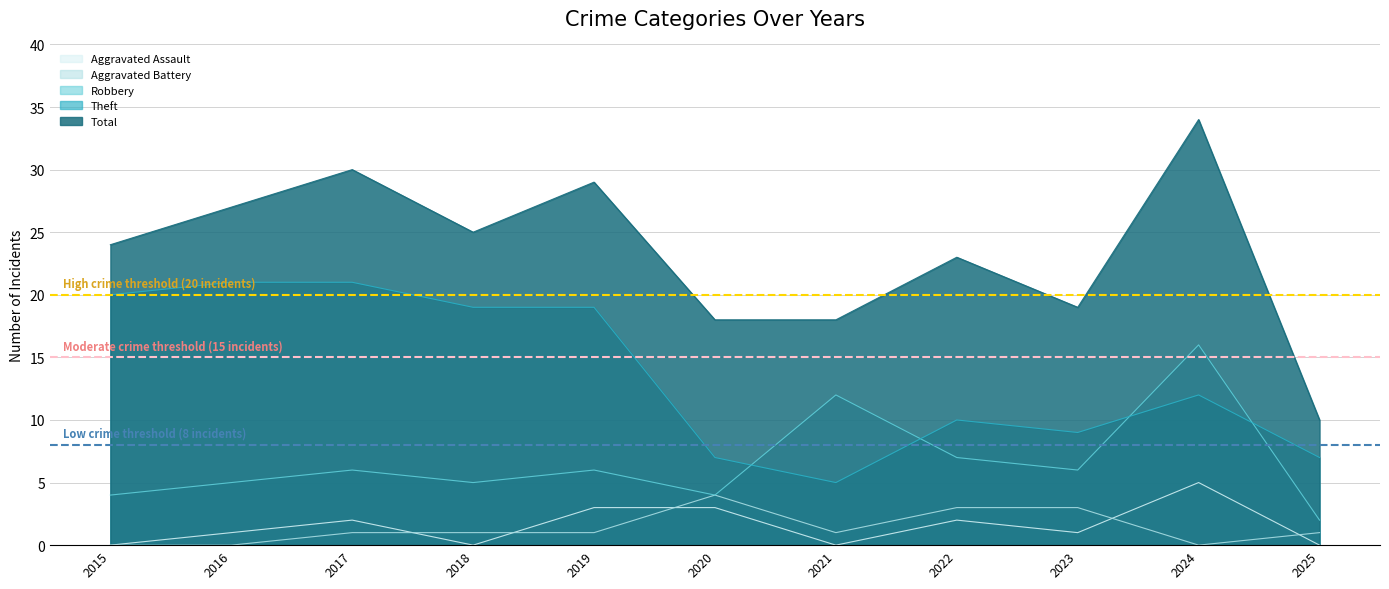

At how many categories does at least one series exceed 18?

8